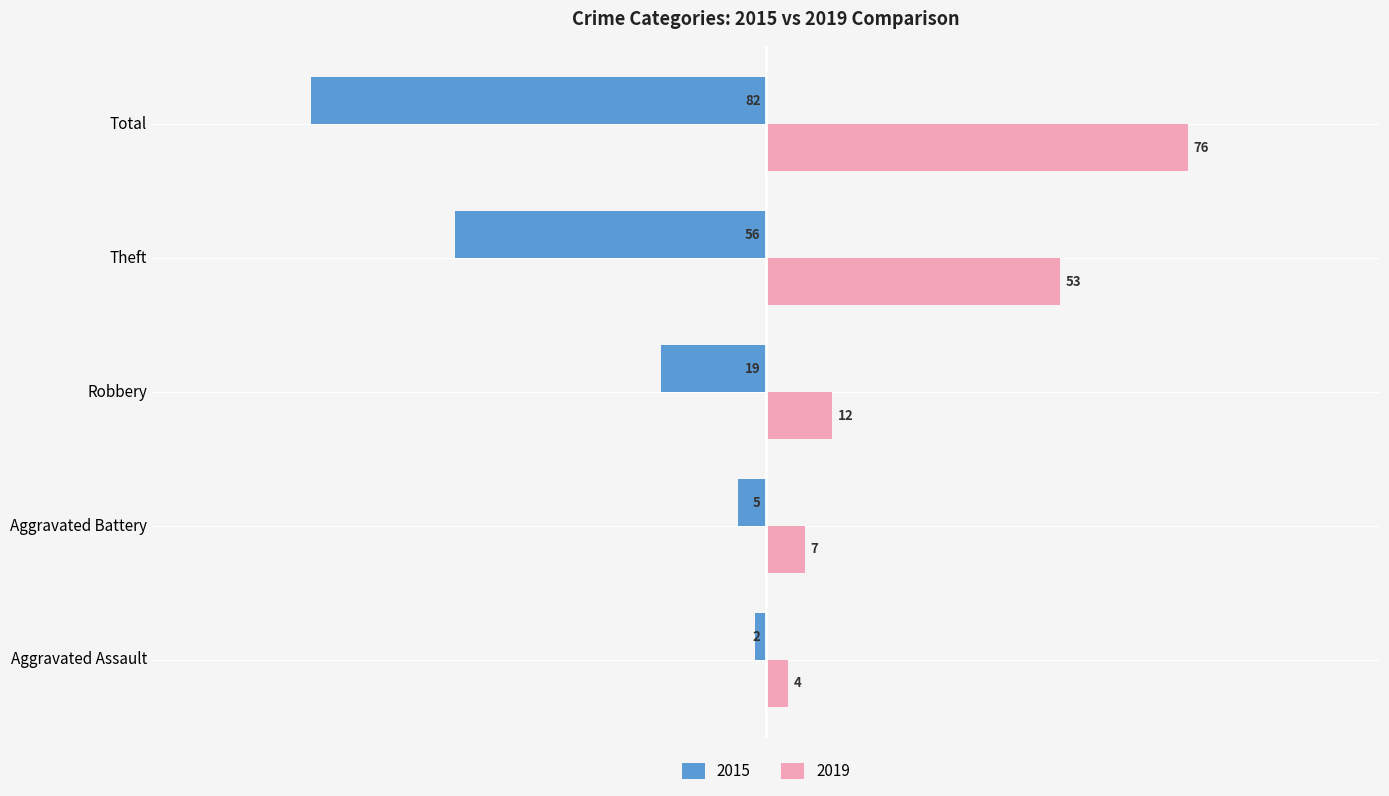

True or false: 2019 has a value of 7 at Aggravated Battery.

True